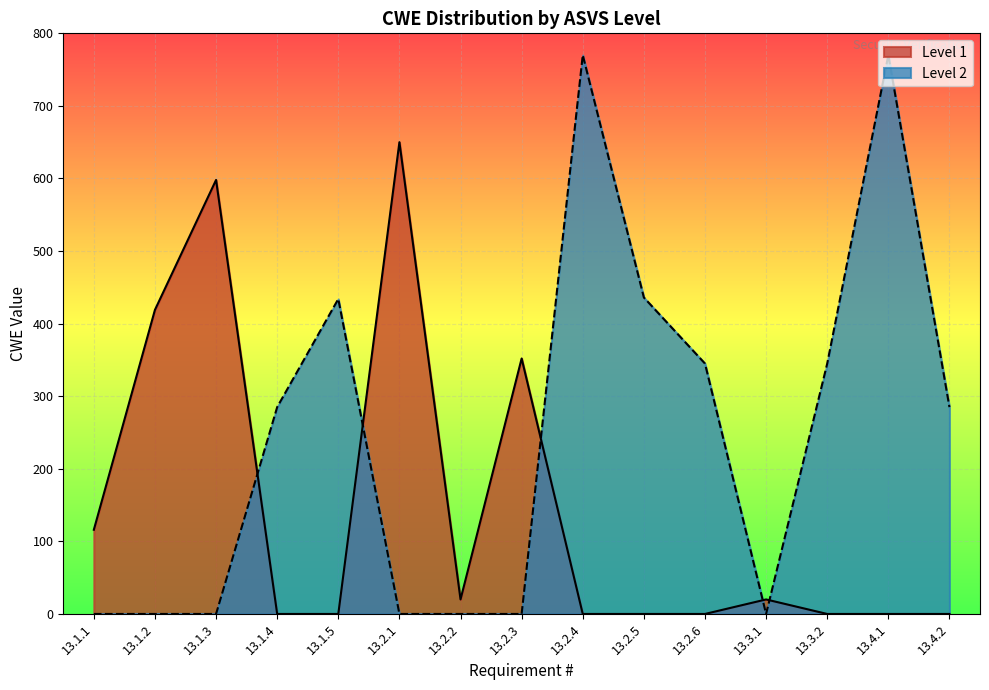

Is the value of Level 2 at 13.4.1 greater than the value of Level 1 at 13.3.1?

Yes